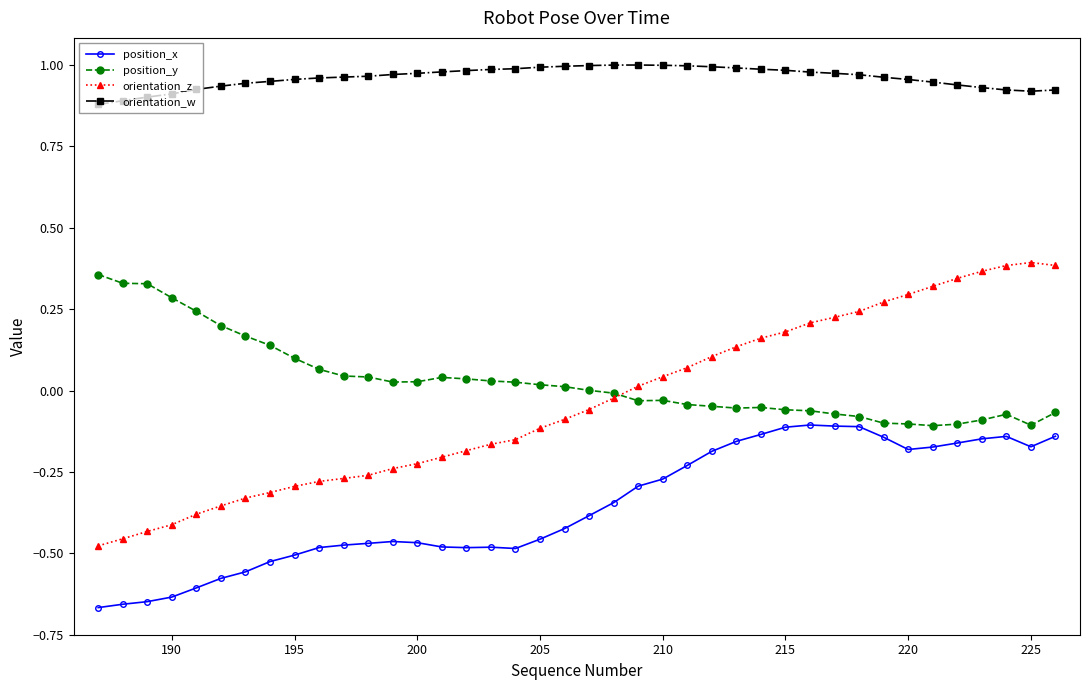

Which series has the widest spread of values?

orientation_z